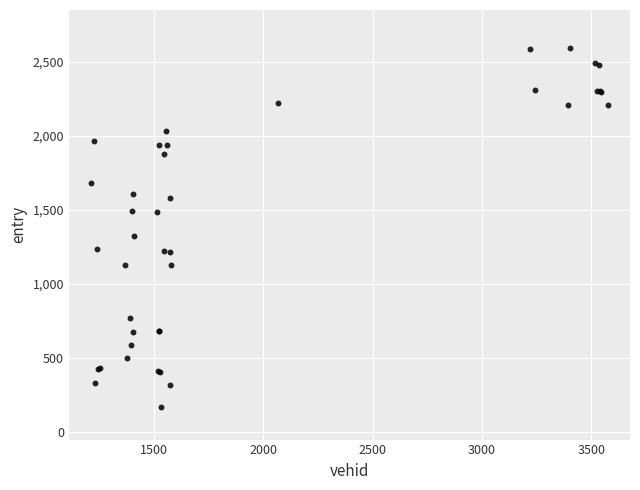

What Y value in the scatter plot is closest to 1381?

1324.3